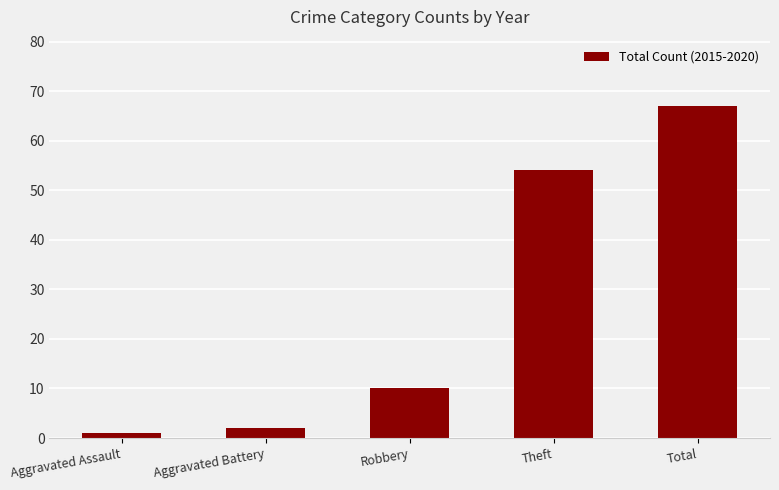

What is the change in value from Robbery to Total?

+57